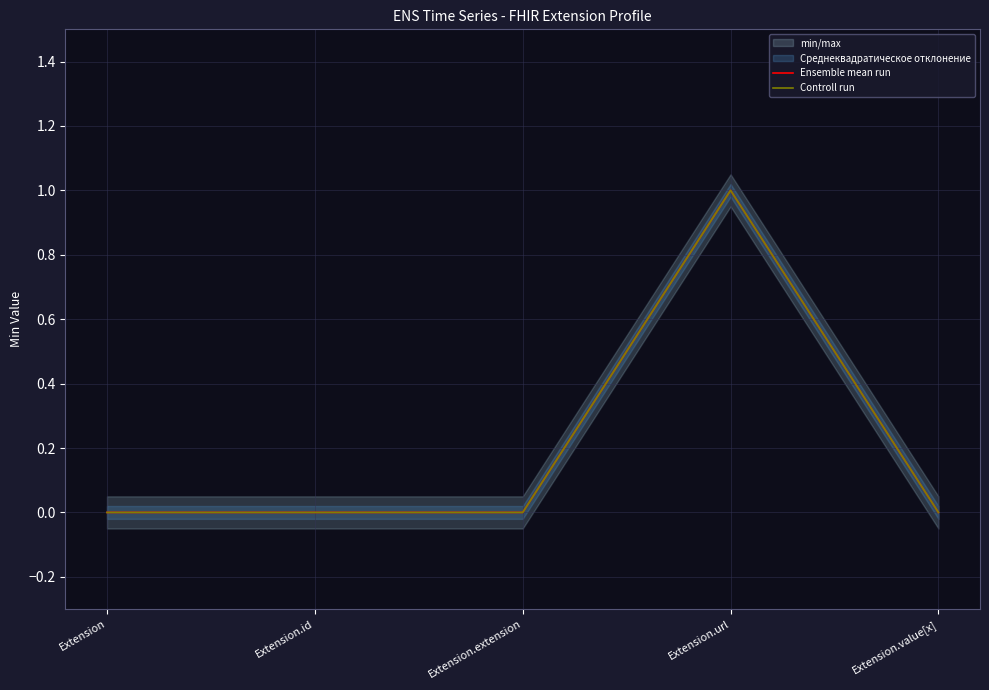

Does the chart display data point markers on the line(s)?

No